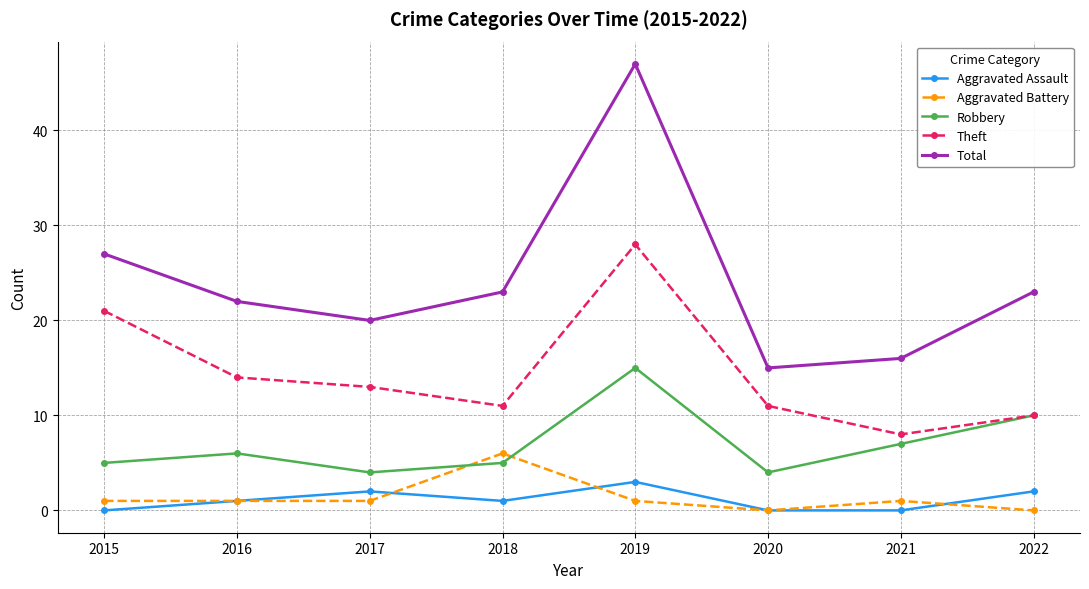

At 2018, list the series in order from largest to smallest.

Total, Theft, Aggravated Battery, Robbery, Aggravated Assault